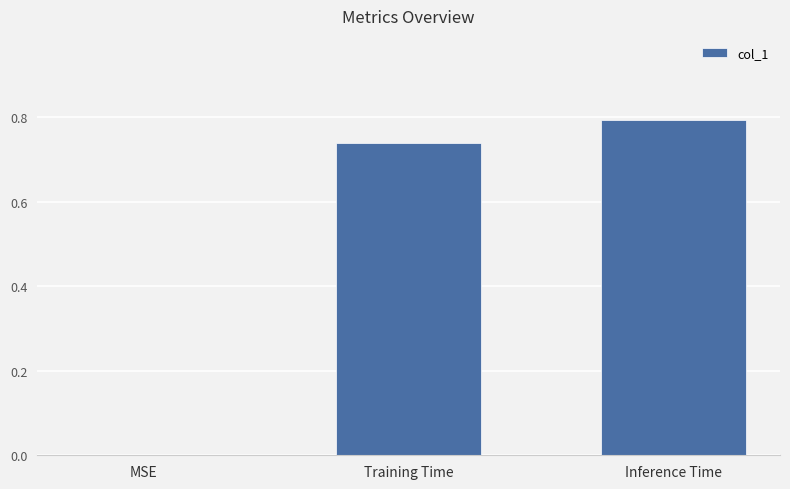

What is the maximum value shown in the chart?

0.8